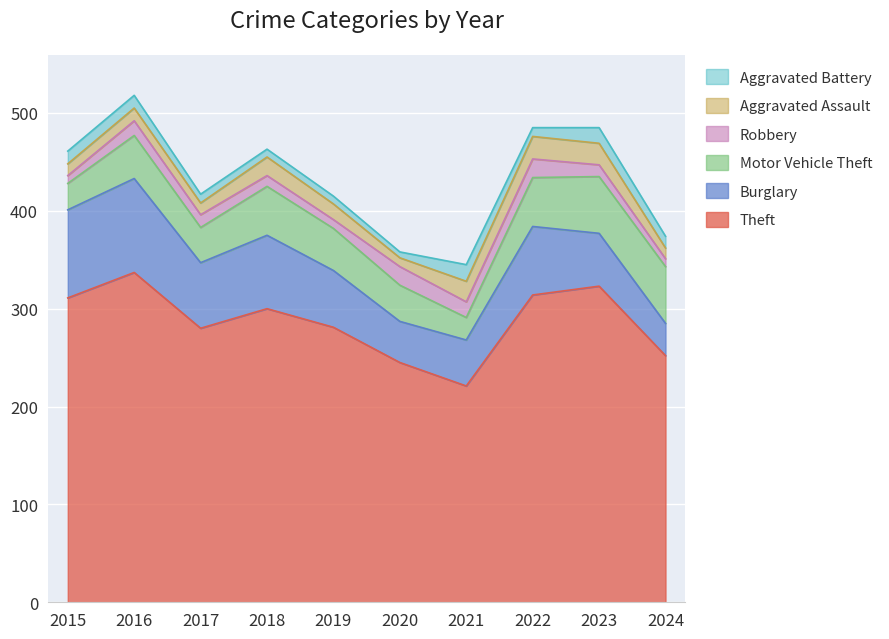

How many intersections are there between Aggravated Assault and Robbery?

4